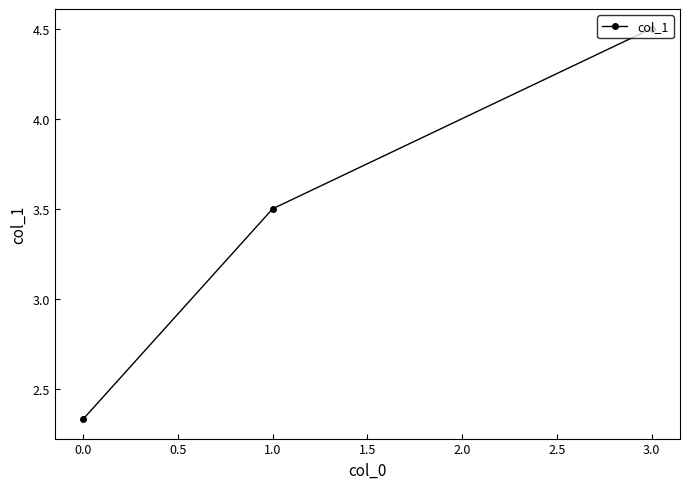

At which label is the value closest to 3?

1.0